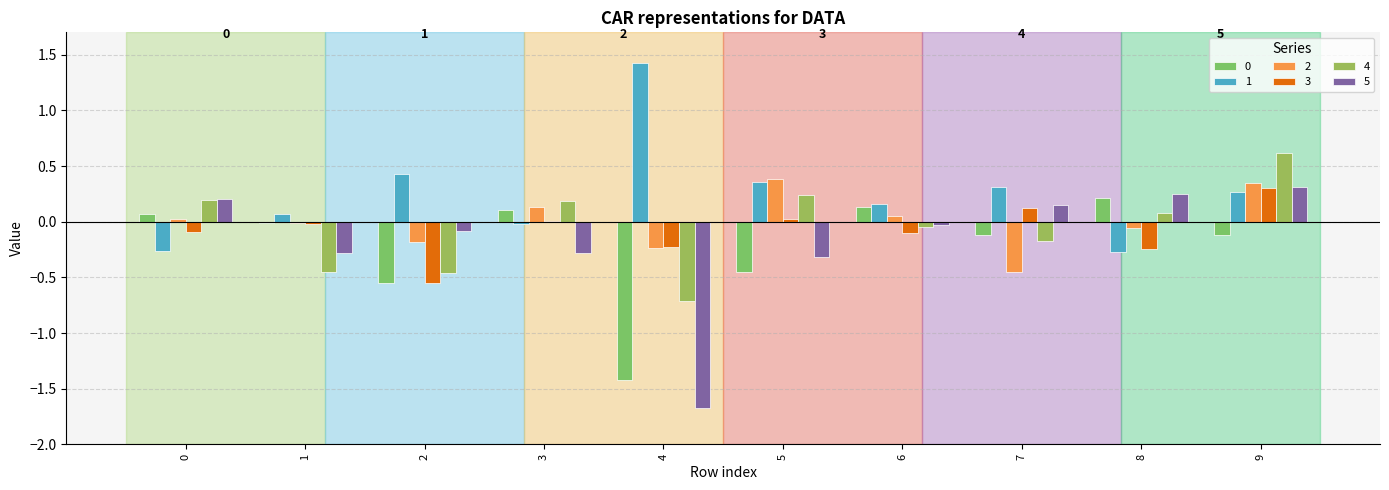

Does the chart contain stacked bars?

No